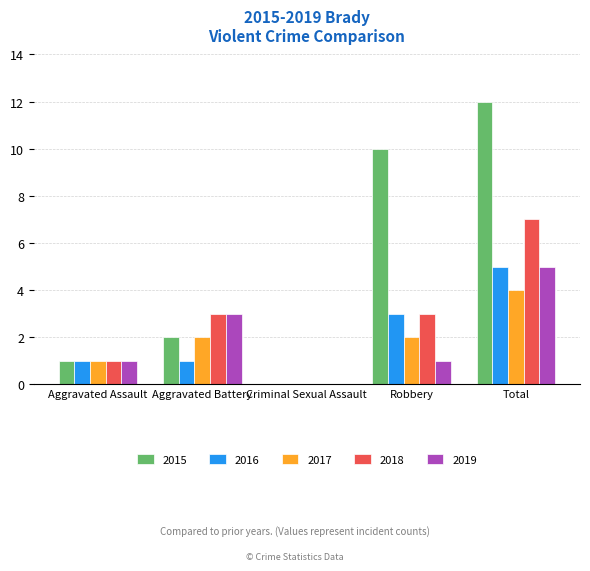

What is the sum of all 2019 values?

10